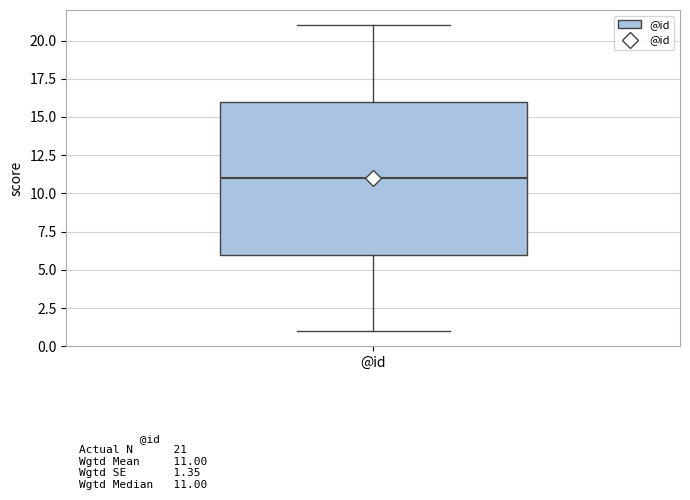

Read this box plot against the y-axis: the position of the median line, the range covered by the box, and the ends of both whiskers. The values are not printed on the chart, so give them approximately, as read against the axis.

median 11, box 6 to 16, whiskers 1 to 21